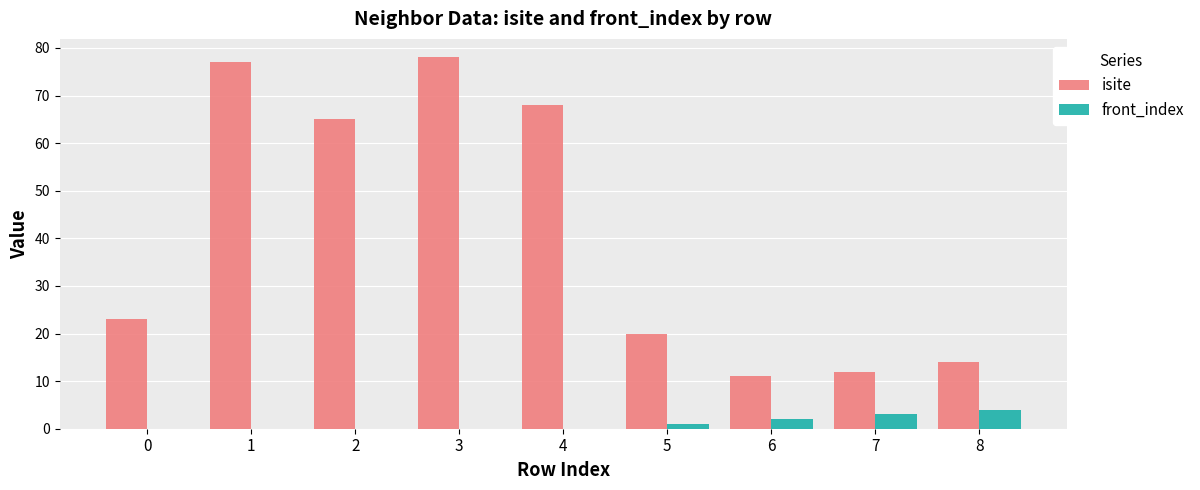

At which label does isite reach its peak?

3